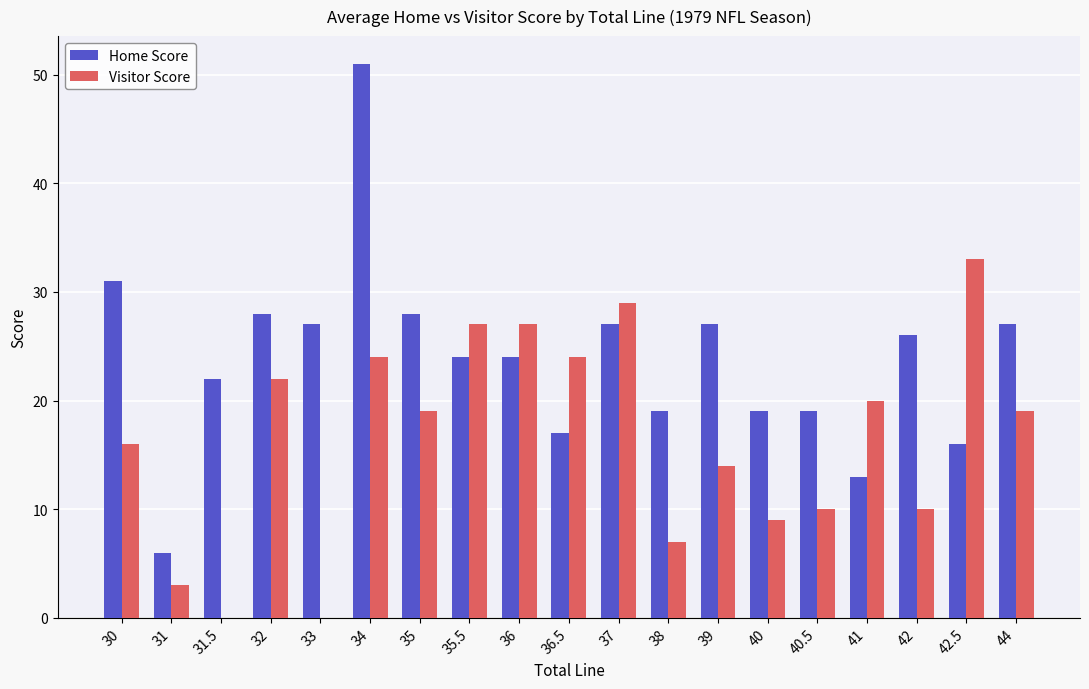

The value of Home Score at 35.5 is 7. True or false?

False